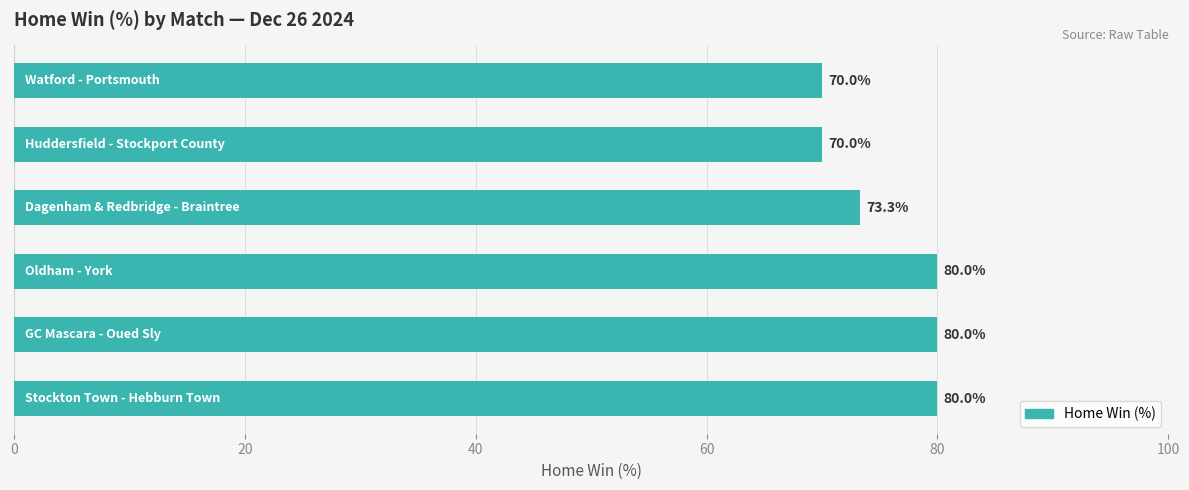

Reading top to bottom, list all the values displayed in this chart.

70.0	70.0	73.3	80.0	80.0	80.0